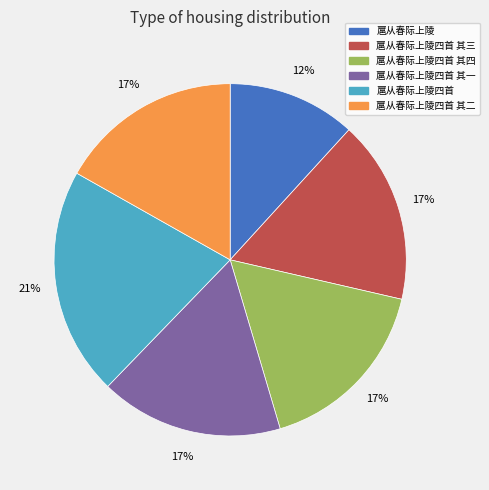

To the nearest percent, what is the average slice percentage?

17%